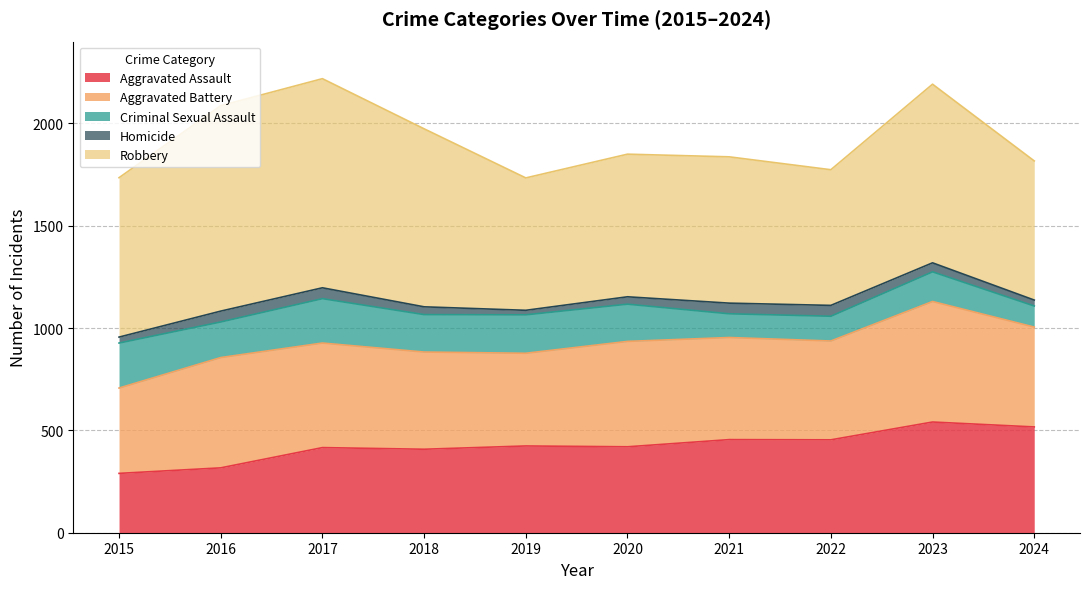

What is the difference between the Criminal Sexual Assault values at 2016 and 2022?

53